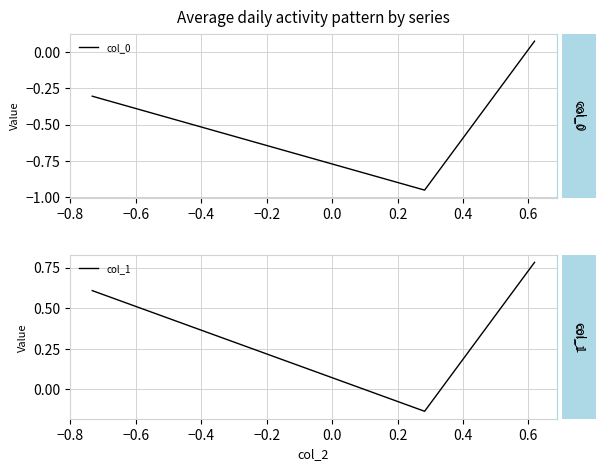

How many values in the col_1 series are below 0?

1